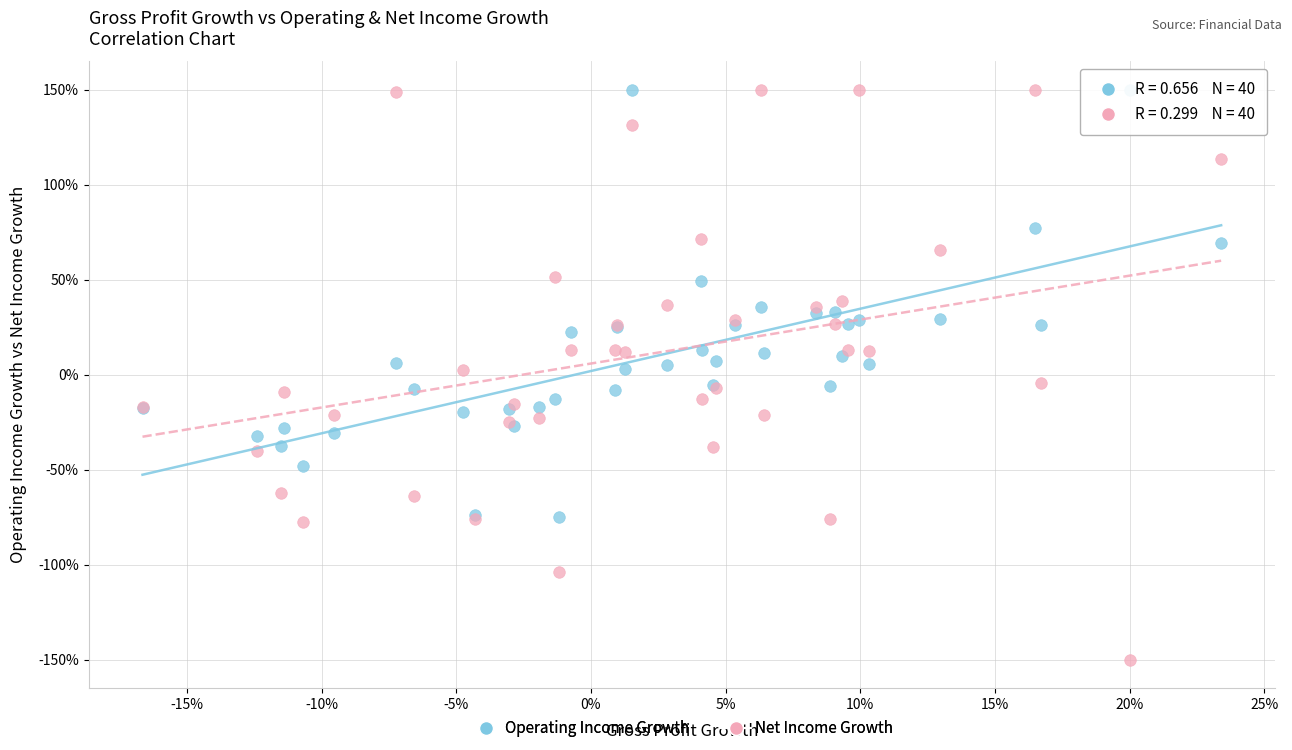

What are all the series names shown in the legend?

Operating Income Growth, Net Income Growth